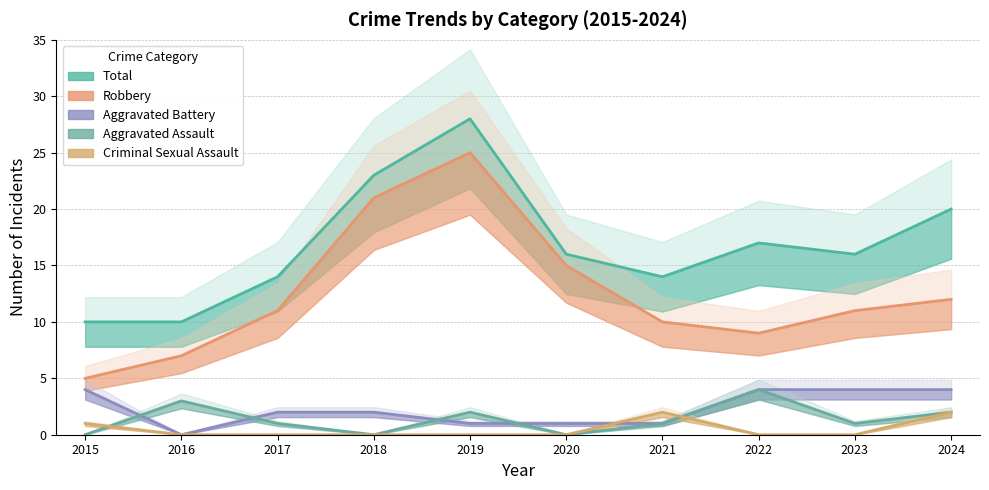

List the labels in order of Aggravated Assault value, smallest first.

2015, 2018, 2020, 2017, 2021, 2023, 2019, 2024, 2016, 2022